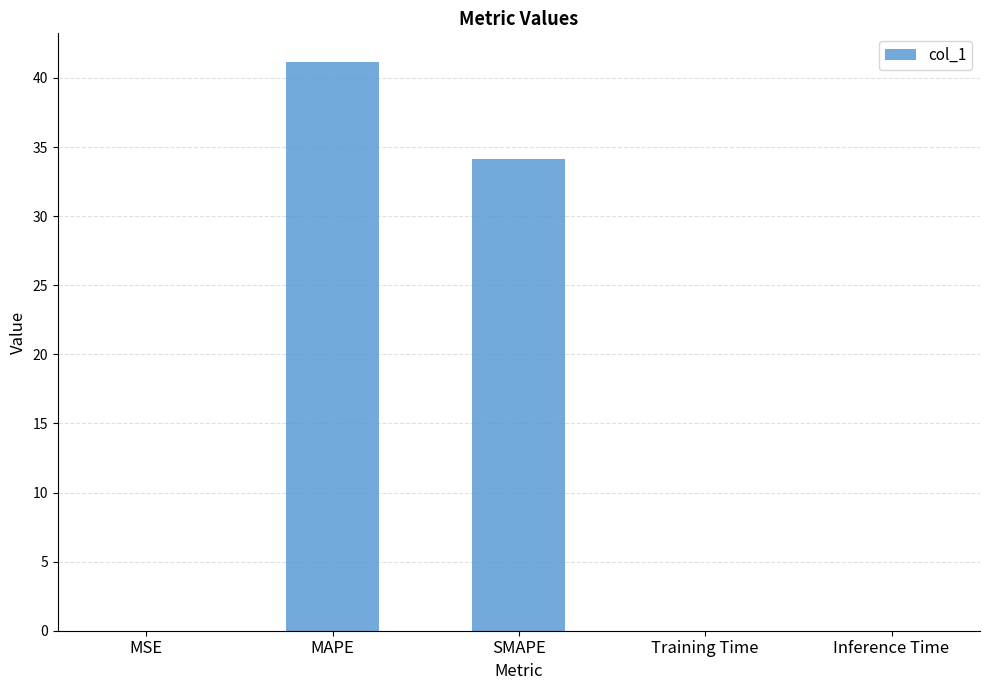

Are the bars horizontal?

No